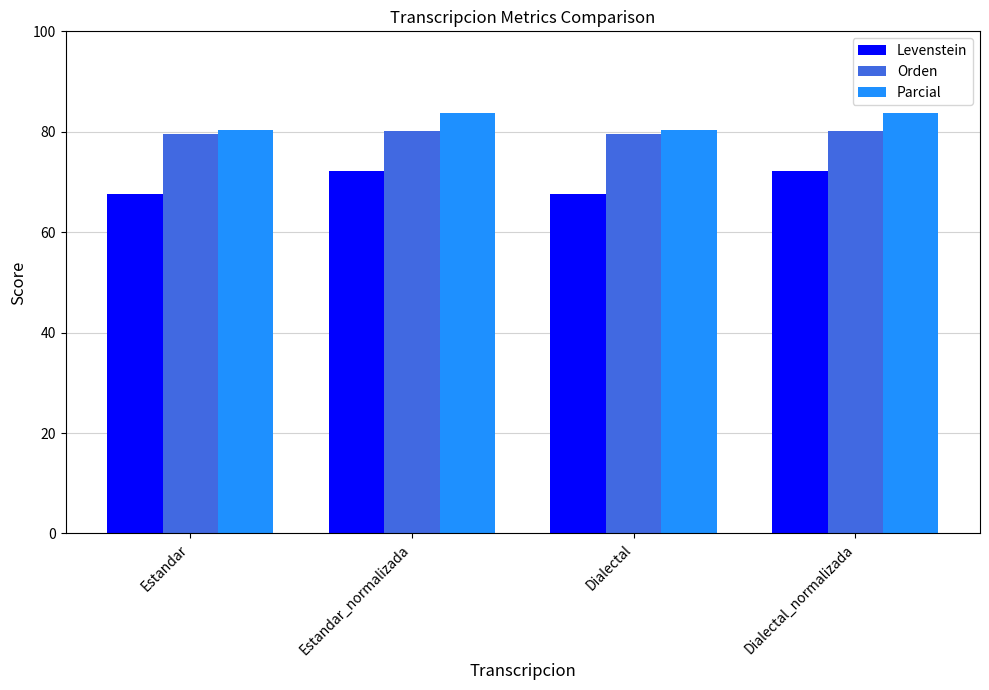

What is the difference between the Levenstein values at Dialectal_normalizada and Dialectal?

4.6